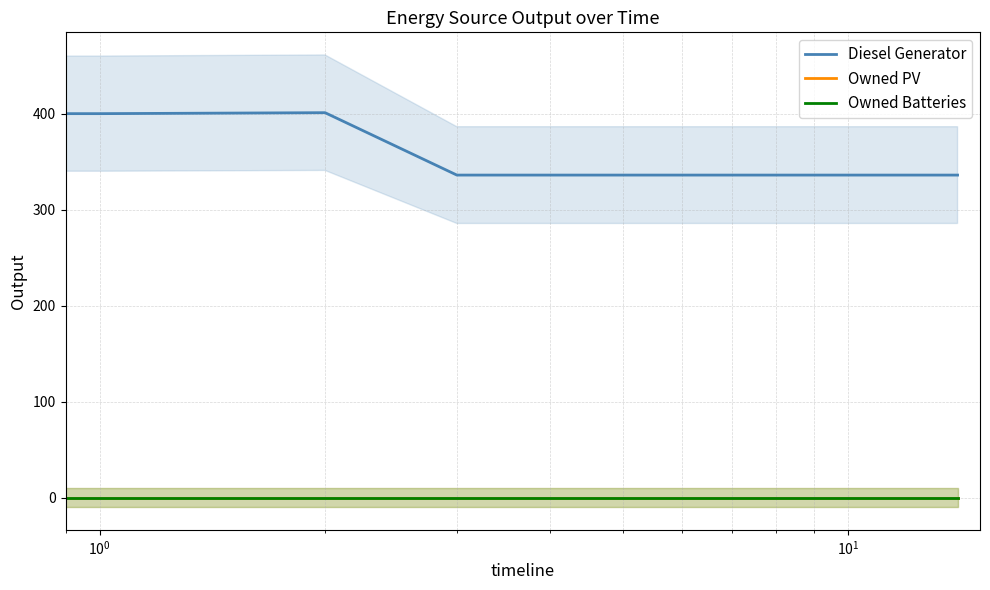

What is the total value across all series at 10?

336